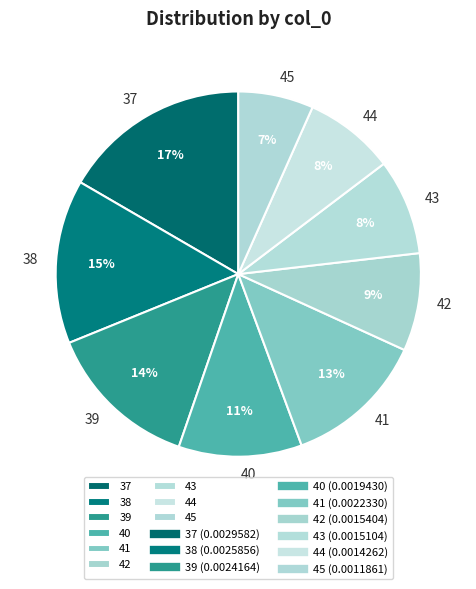

To the nearest percent, what is the difference between the largest and smallest slice percentages?

10%